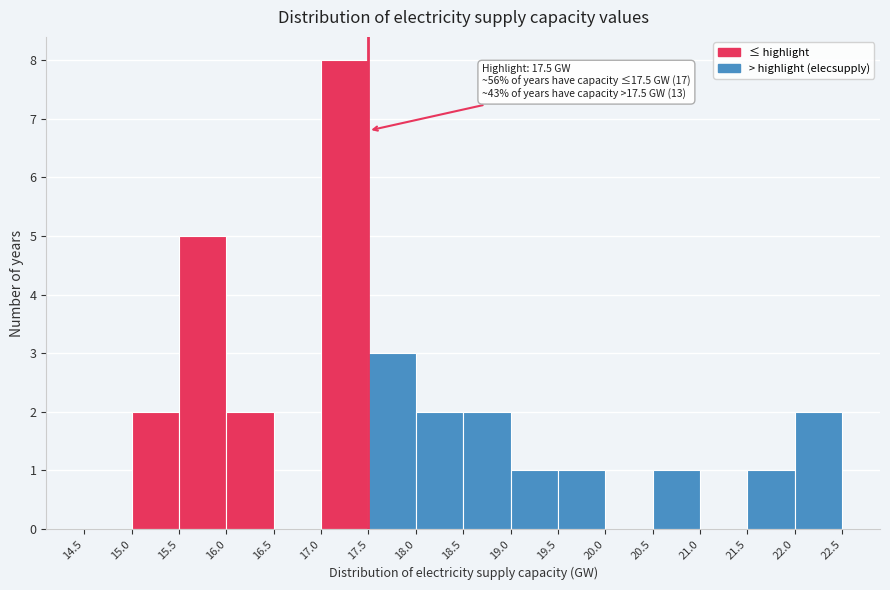

Over which range of the x-axis is the bar tallest?

17.0 to 17.5